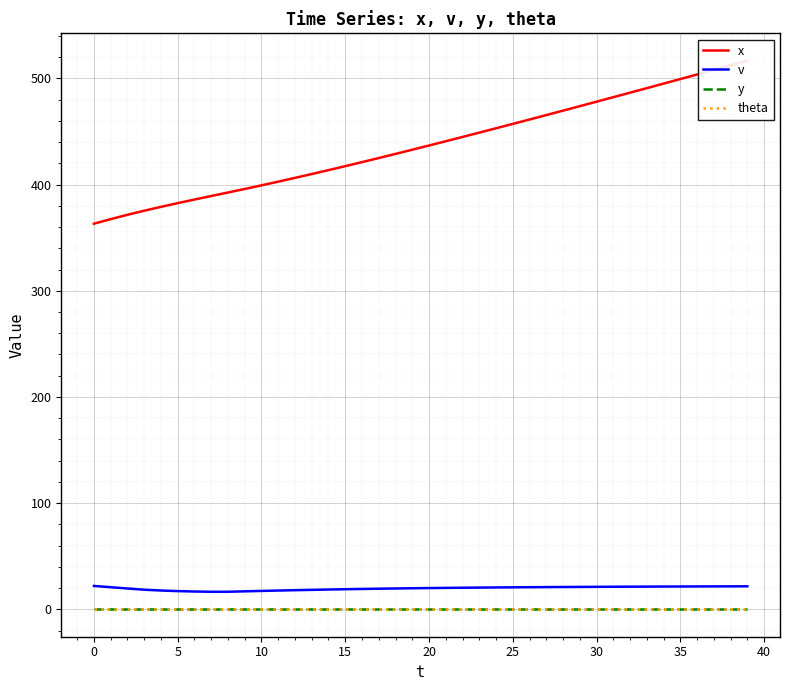

True or false: y and v intersect in this chart.

False